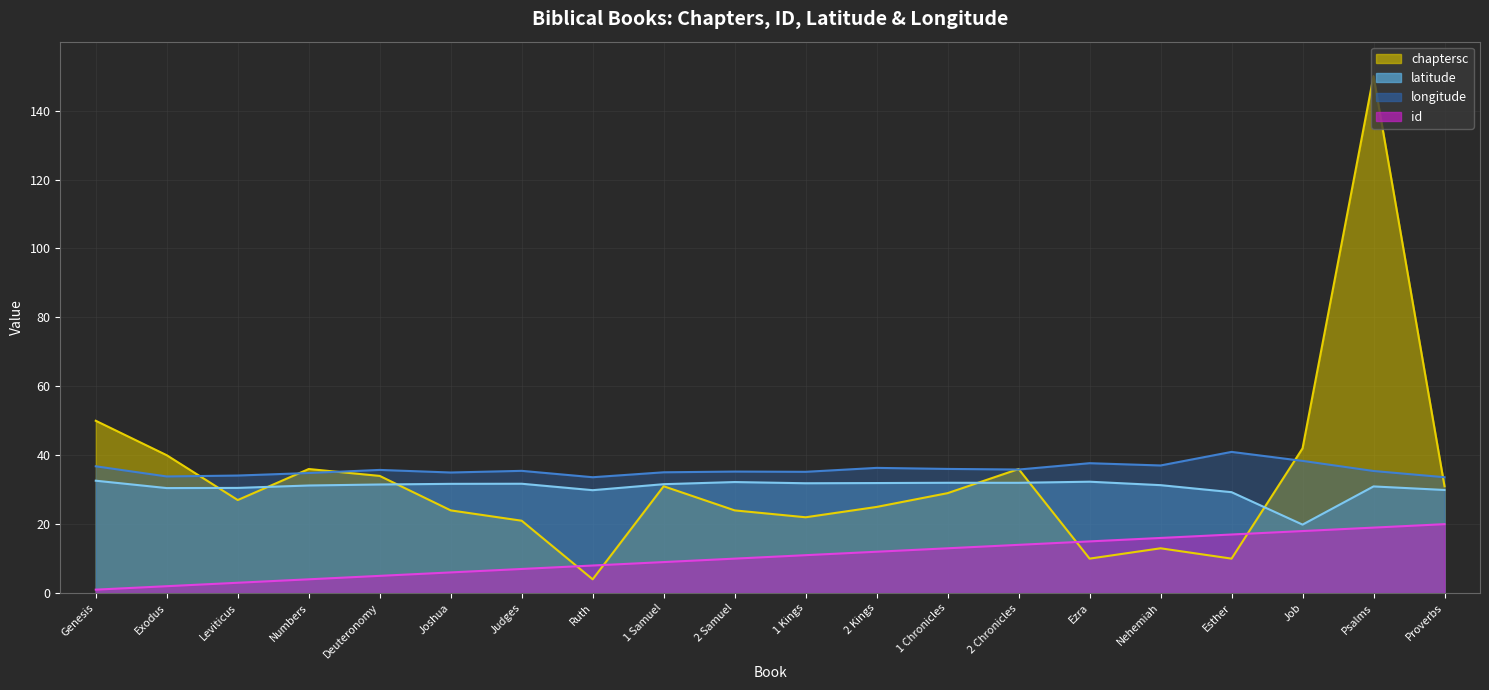

What are all the series names shown in the legend?

chaptersc, id, latitude, longitude